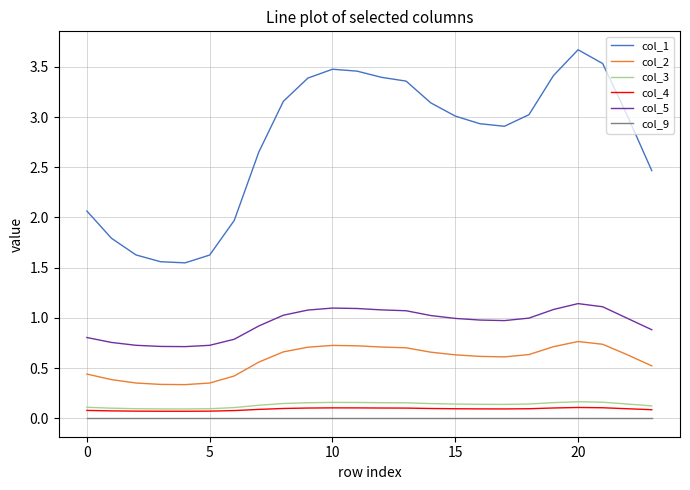

What is the maximum value shown in the chart?

3.7